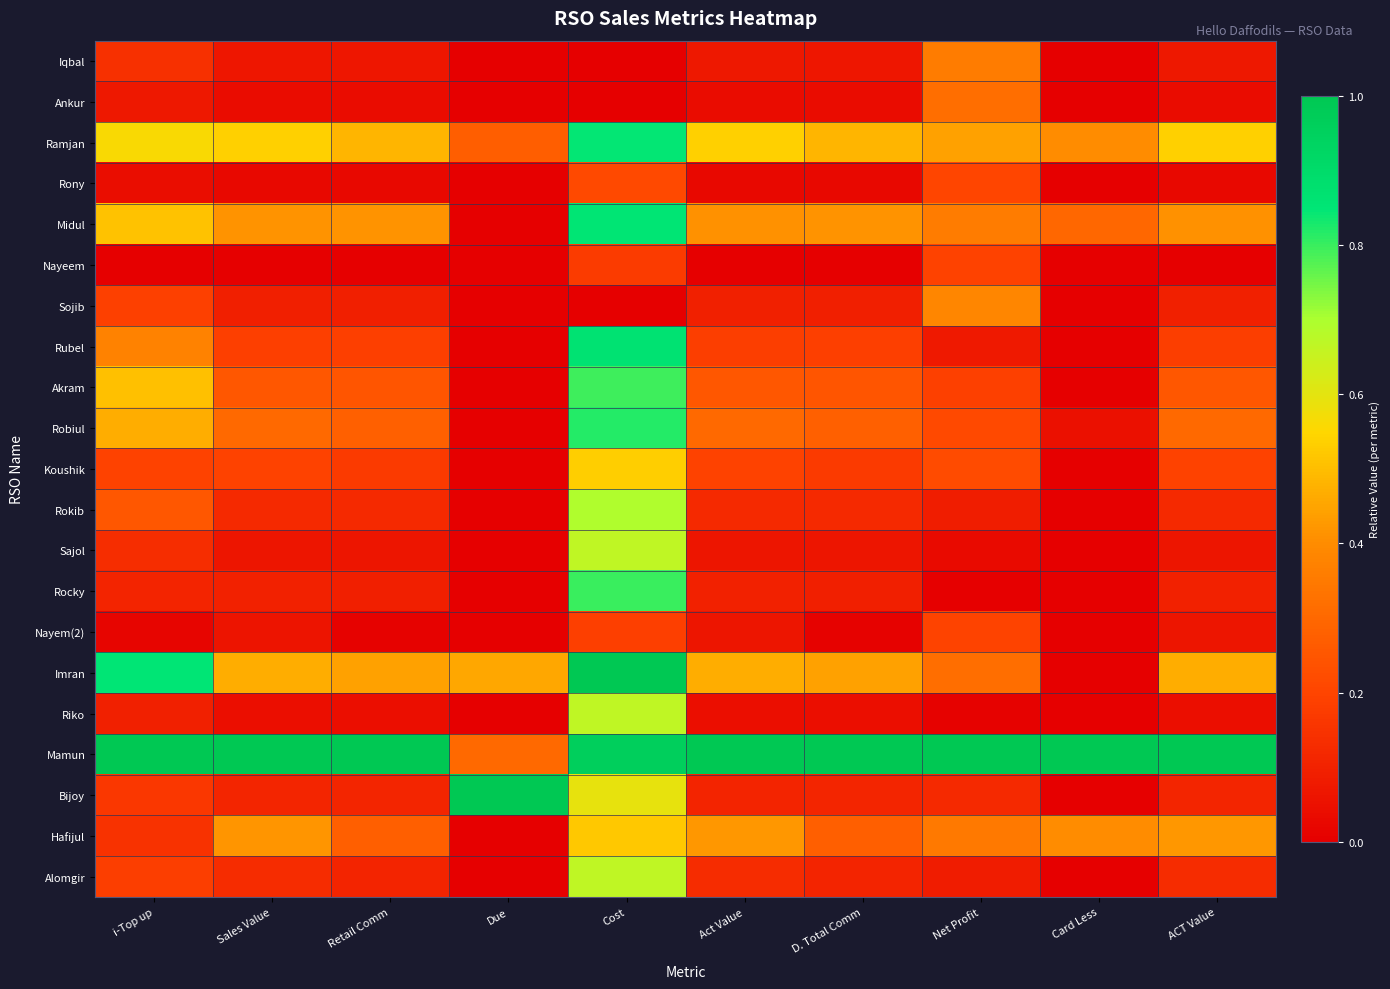

How many data points does each series have?

10